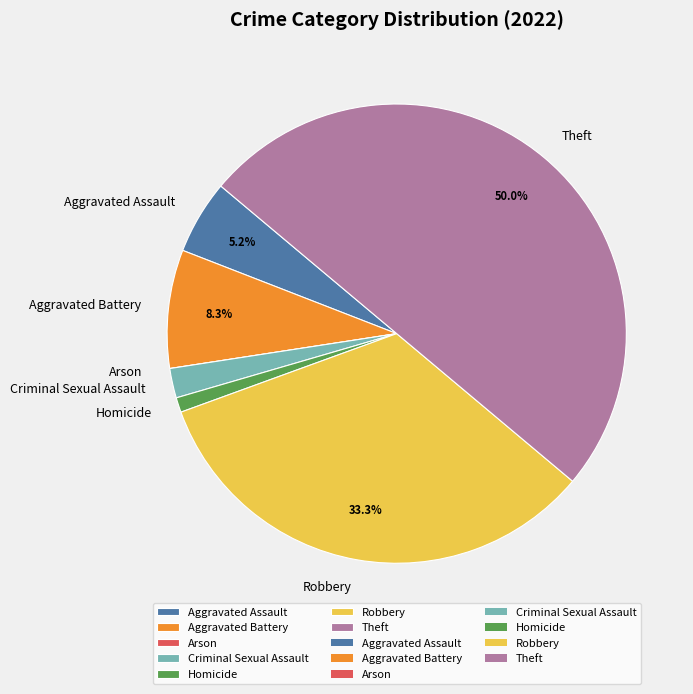

What percentage is the Robbery slice, to the nearest percent?

33%